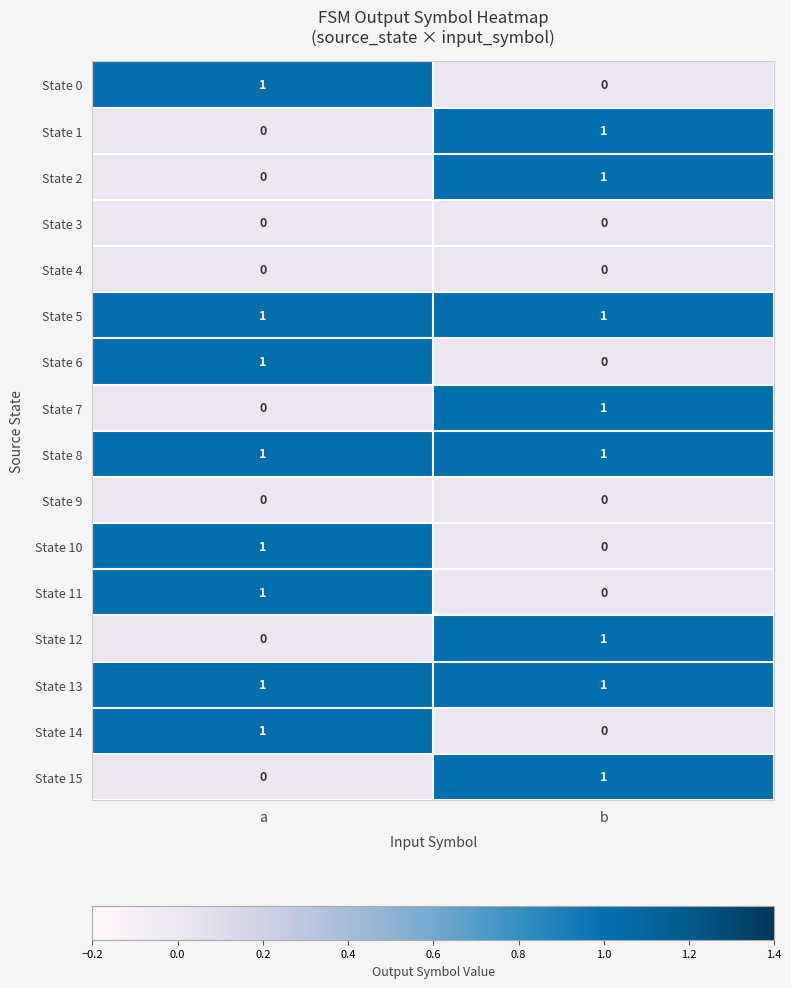

What is the total value across all series at b?

8